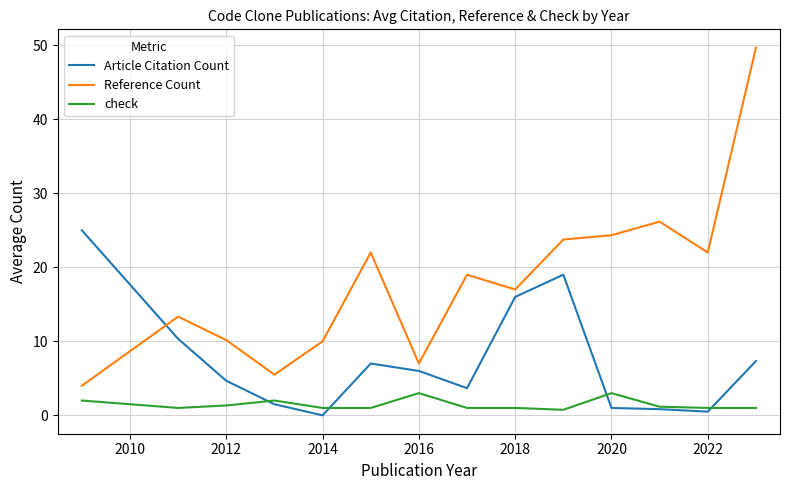

What is the average value of the check series?

1.4